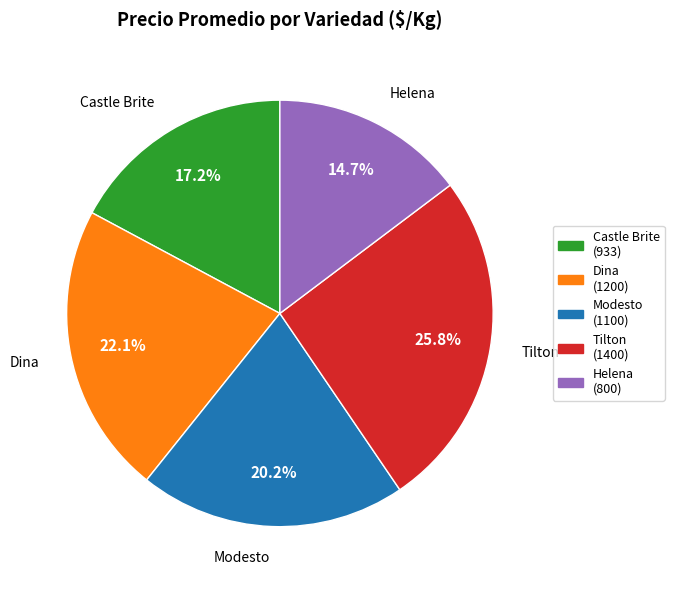

What percentage is the Castle Brite slice, to the nearest percent?

17%